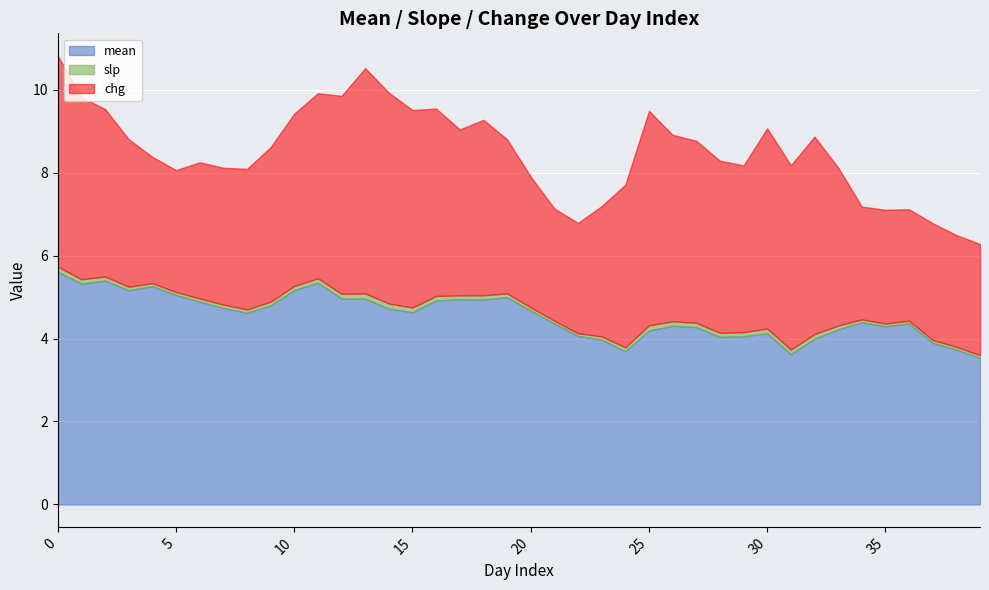

At which label is chg closest to 4?

17